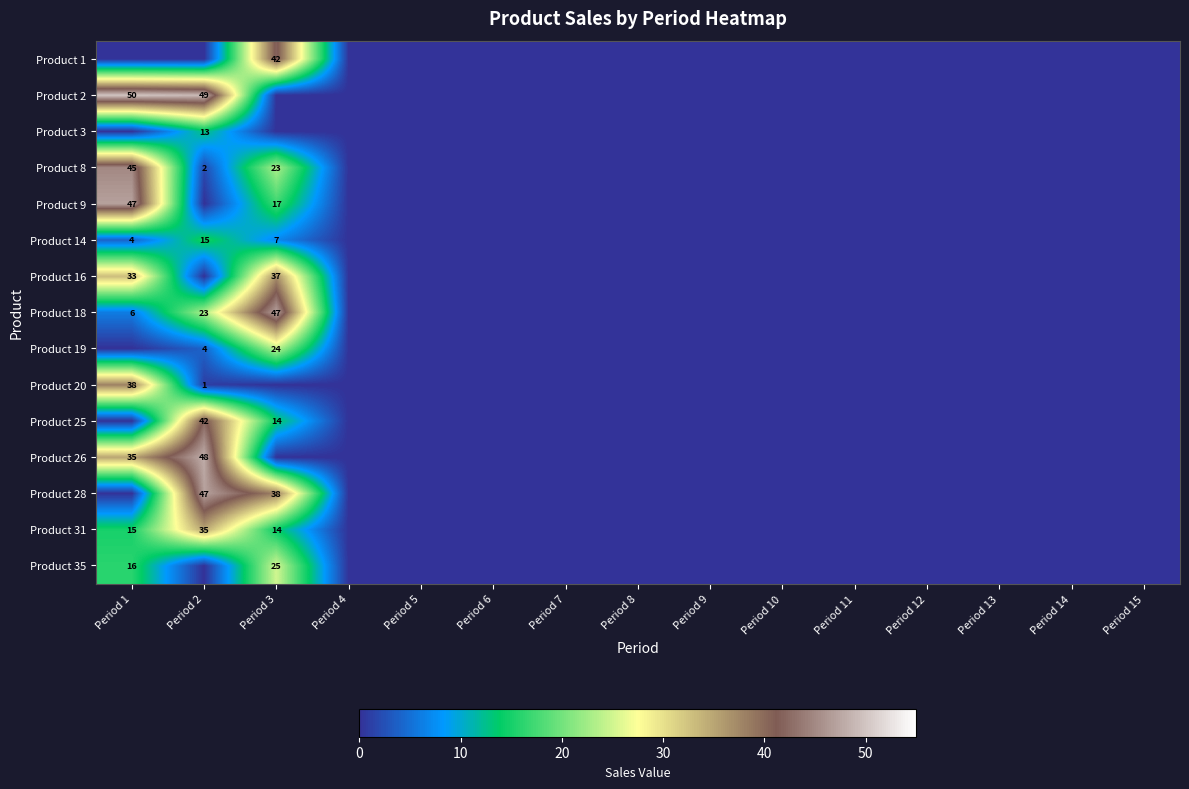

True or false: Product 28 has a value of 84 at Period 2.

False